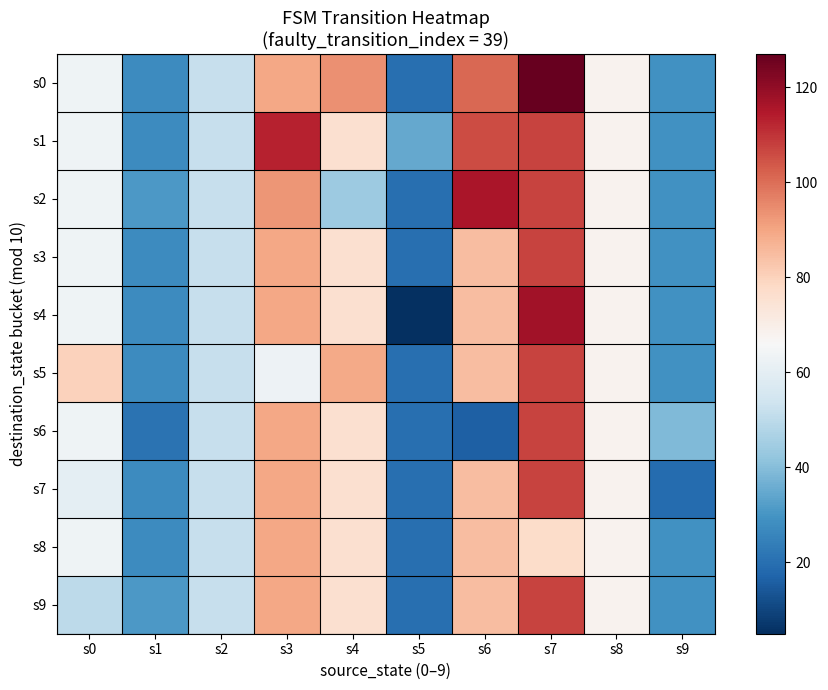

Reading left to right, extract all data points from this chart.

s0: s0=63.3	s1=27.7	s2=52.0	s3=89.7	s4=94.0	s5=20.0	s6=101.0	s7=127.0	s8=68.0	s9=29.0
s1: s0=63.3	s1=27.7	s2=52.0	s3=113.0	s4=75.7	s5=35.0	s6=106.0	s7=107.0	s8=68.0	s9=29.0
s2: s0=63.3	s1=31.0	s2=52.0	s3=93.0	s4=44.0	s5=20.0	s6=116.0	s7=107.0	s8=68.0	s9=29.0
s3: s0=63.3	s1=27.7	s2=52.0	s3=89.7	s4=75.7	s5=20.0	s6=84.8	s7=107.0	s8=68.0	s9=29.0
s4: s0=63.3	s1=27.7	s2=52.0	s3=89.7	s4=75.7	s5=5.0	s6=84.8	s7=117.0	s8=68.0	s9=29.0
s5: s0=80.0	s1=27.7	s2=52.0	s3=63.0	s4=89.0	s5=20.0	s6=84.8	s7=107.0	s8=68.0	s9=29.0
s6: s0=63.3	s1=21.0	s2=52.0	s3=89.7	s4=75.7	s5=20.0	s6=16.0	s7=107.0	s8=68.0	s9=39.0
s7: s0=60.0	s1=27.7	s2=52.0	s3=89.7	s4=75.7	s5=20.0	s6=84.8	s7=107.0	s8=68.0	s9=19.0
s8: s0=63.3	s1=27.7	s2=52.0	s3=89.7	s4=75.7	s5=20.0	s6=84.8	s7=77.0	s8=68.0	s9=29.0
s9: s0=50.0	s1=31.0	s2=52.0	s3=89.7	s4=75.7	s5=20.0	s6=84.8	s7=107.0	s8=68.0	s9=29.0